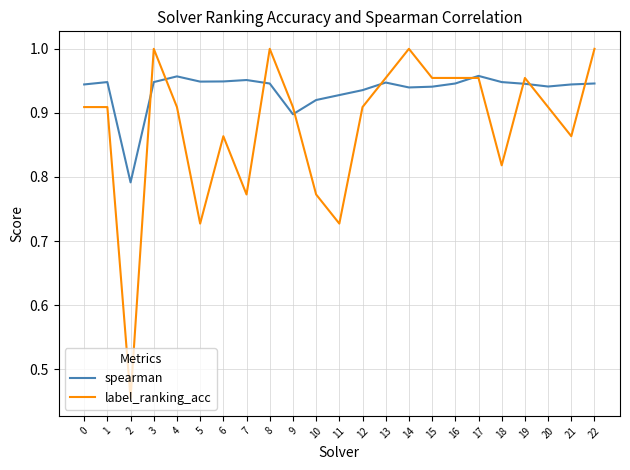

Which series has the largest total across all categories?

spearman